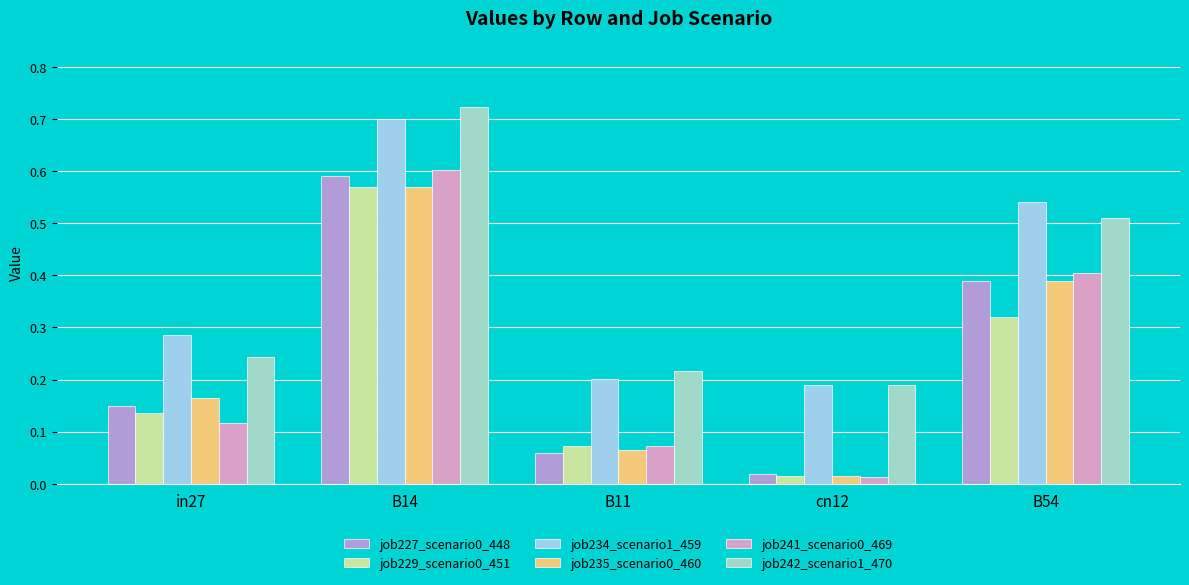

How many categories are shown in the chart?

5